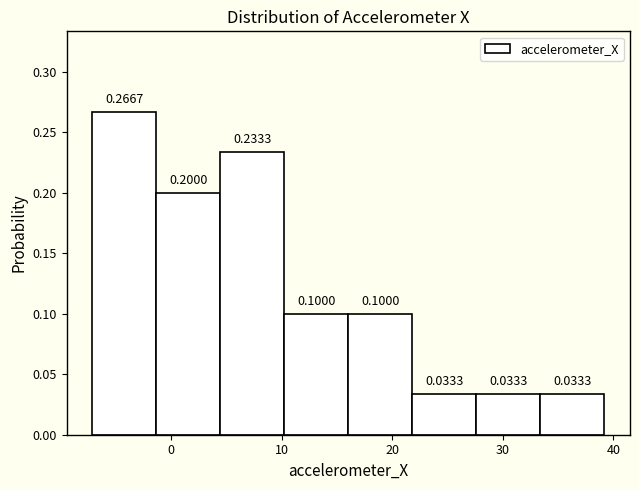

How tall is the bar that spans 22 to 28 on the x-axis? The bar edges are not printed on the chart, so give them approximately, as read against the axis.

0.0333